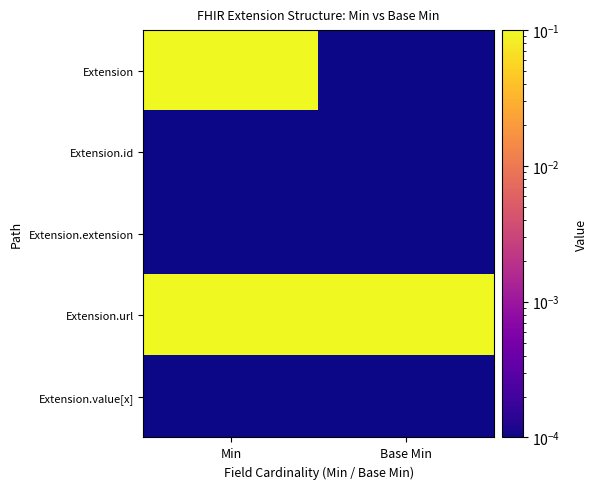

At which category does the chart reach its minimum across all series?

Base Min